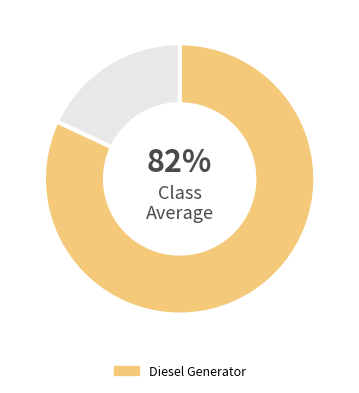

To the nearest percent, what is the average slice percentage?

50%